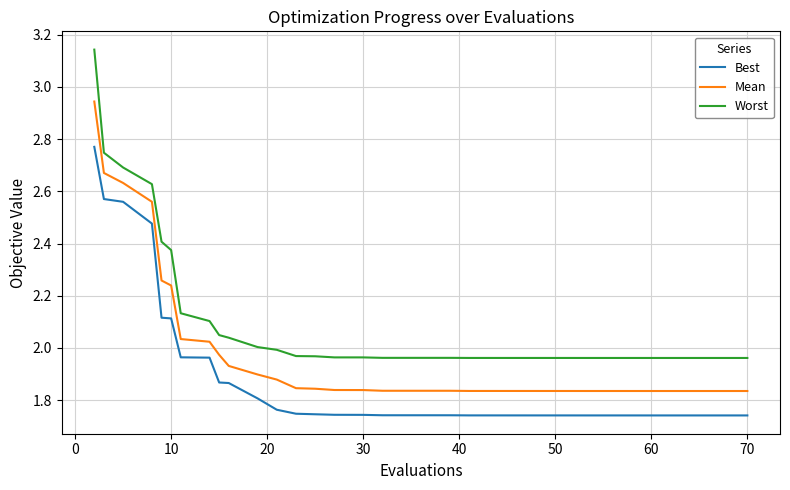

In Worst, how many points are lower than both neighbors (excluding endpoints)?

4